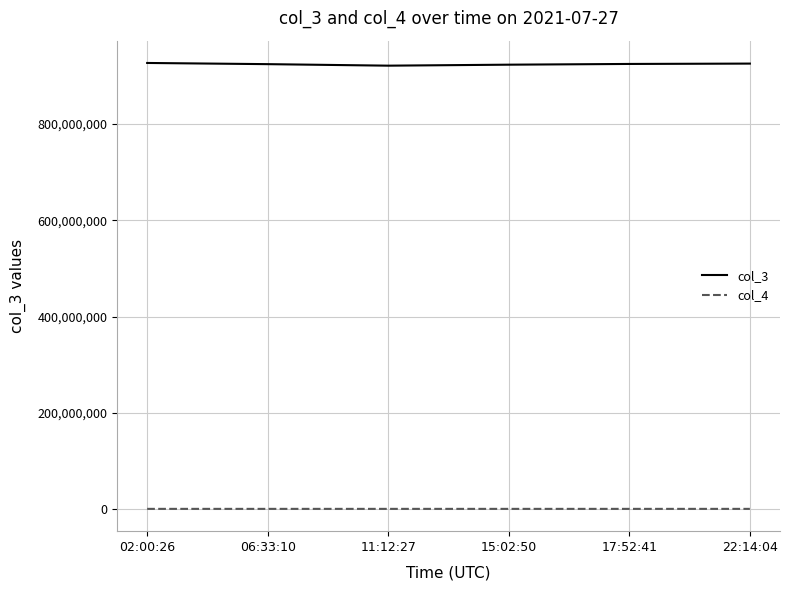

At 15:02:50, list the series in order from smallest to largest.

col_4, col_3